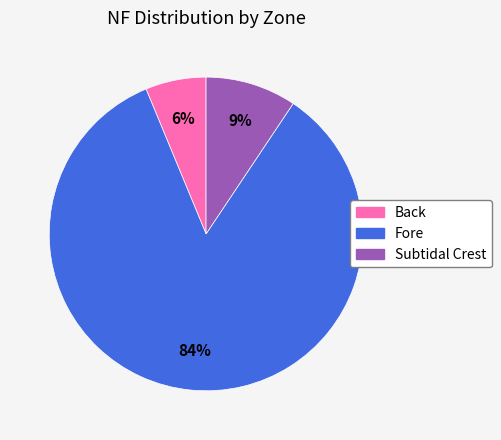

Combined, do Subtidal Crest and Fore account for over 50%?

Yes